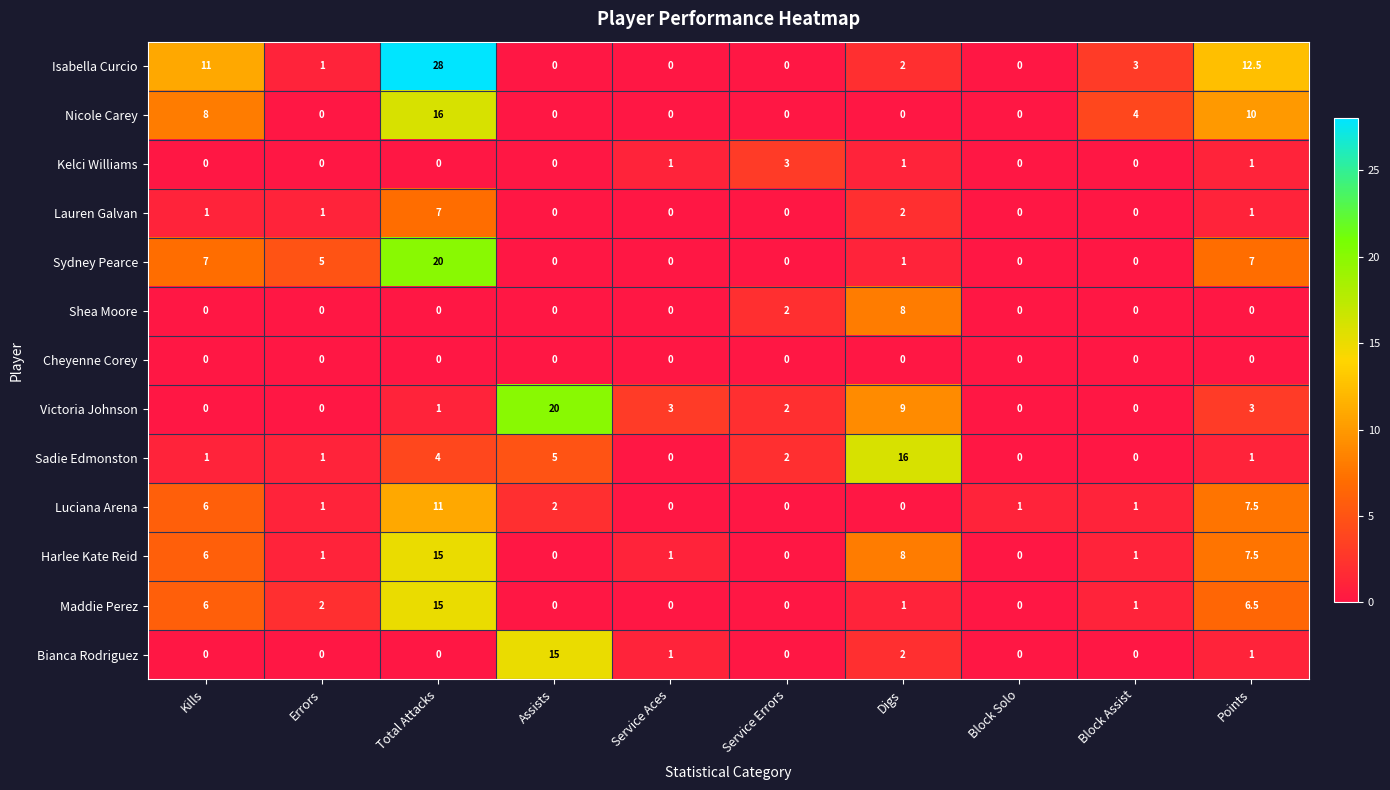

What is the sum of the Isabella Curcio values at Points and Service Aces?

12.5